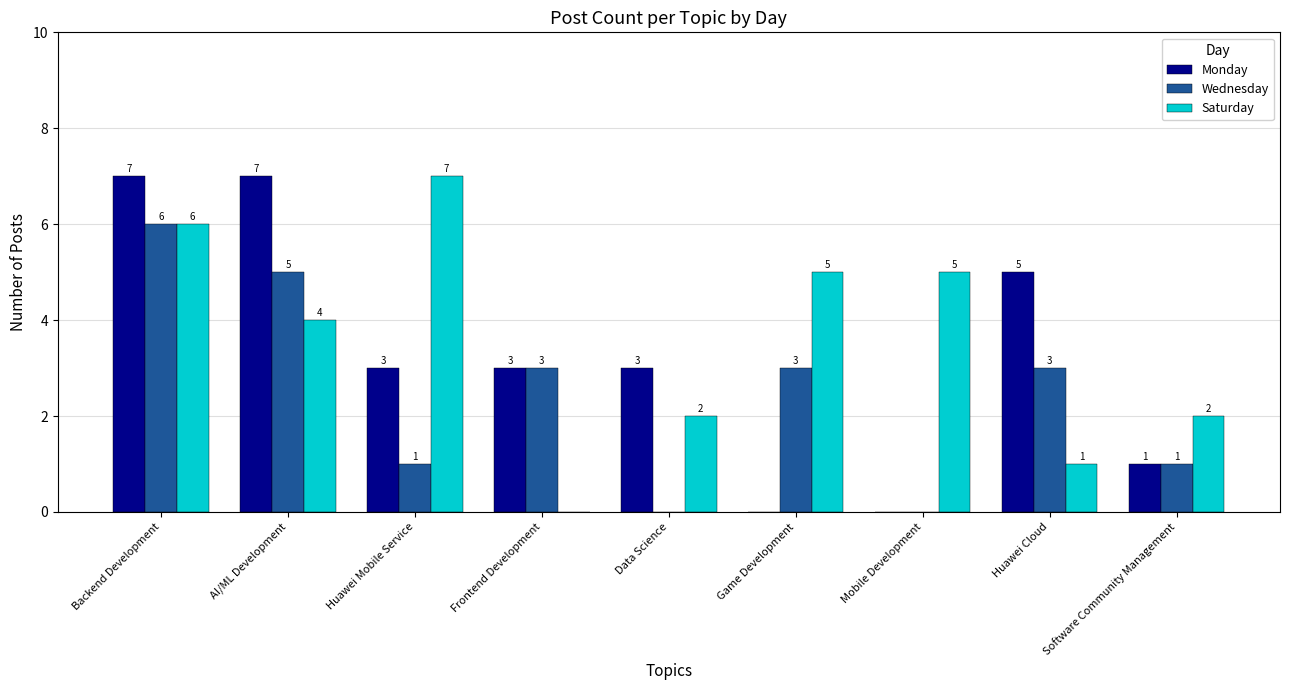

Count the number of data series in this chart.

3